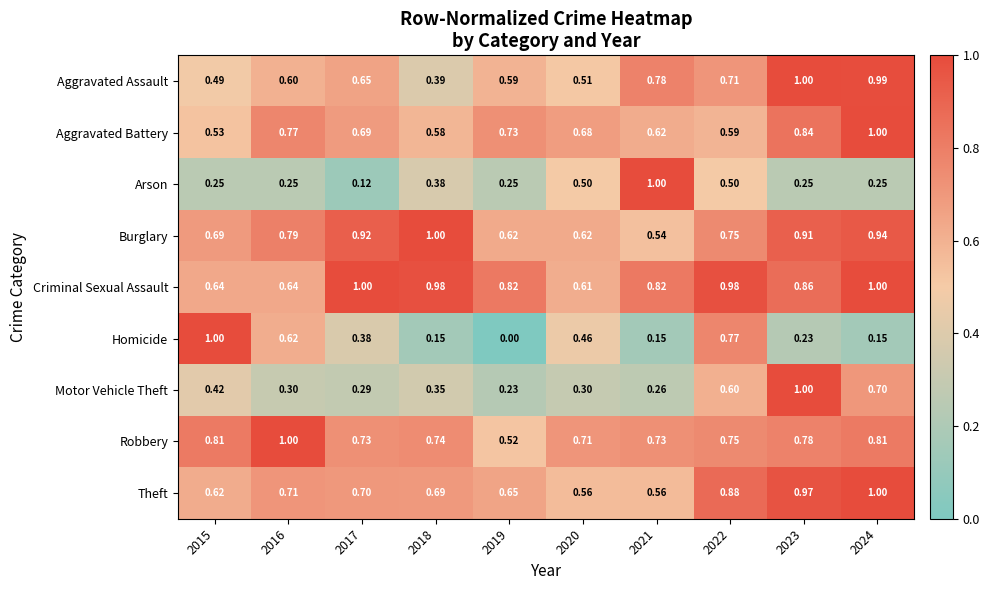

Which series has the widest spread of values?

Homicide